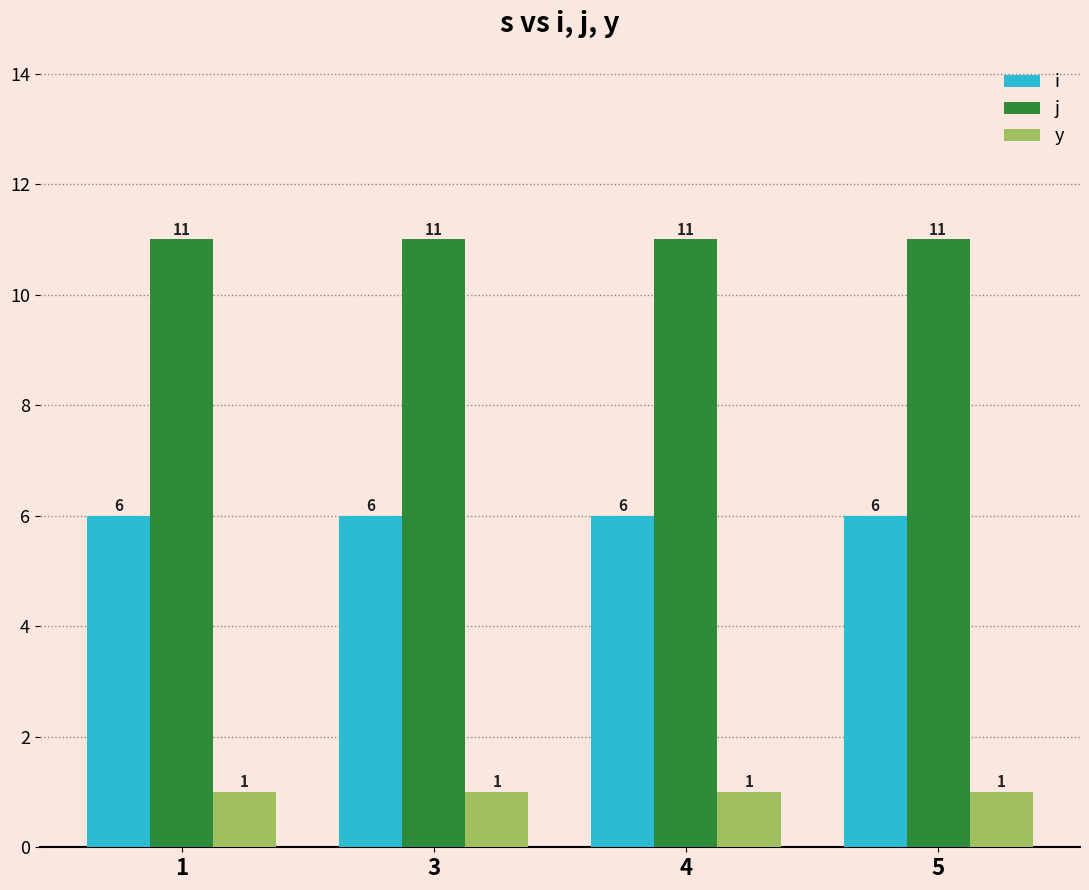

What is the sum of the i values at 3 and 1?

12